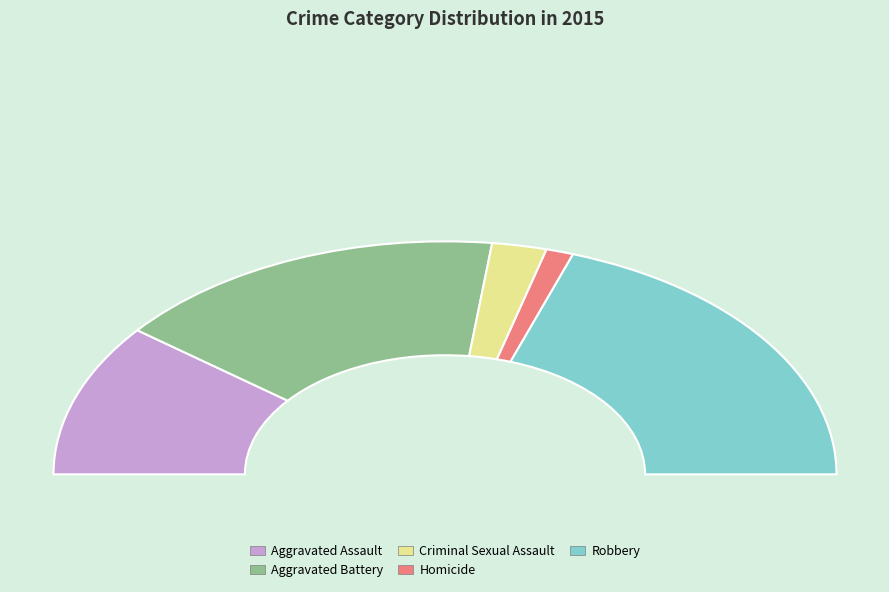

What is the largest slice in the pie chart?

Robbery